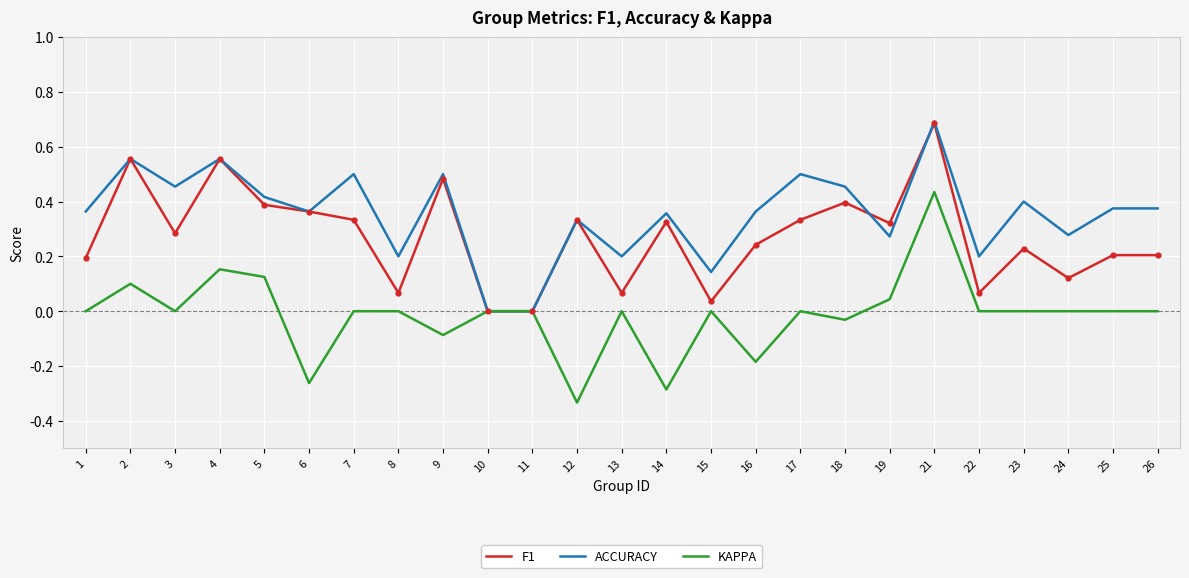

At which category does F1 reach its first local peak?

2